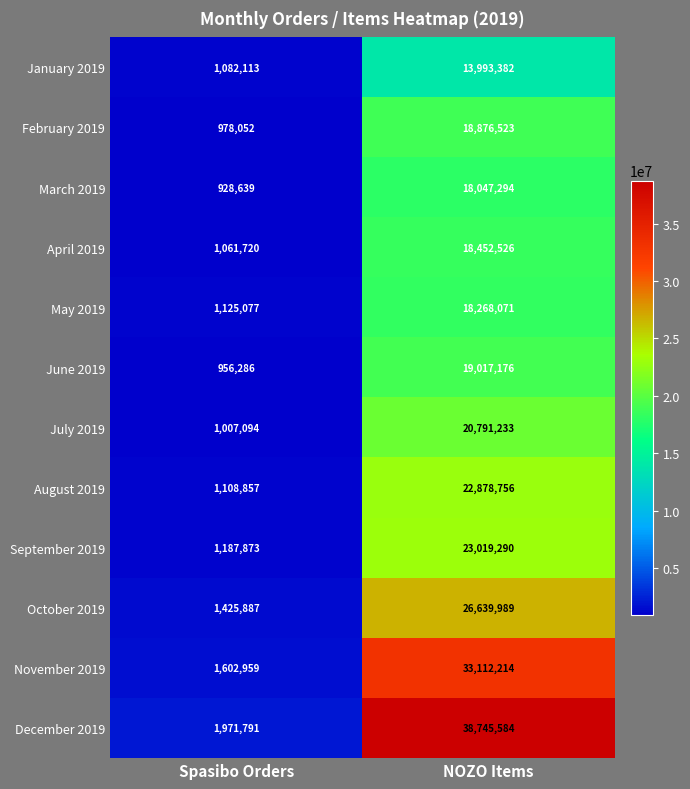

What is the total value across all series at Spasibo Orders?

14436348